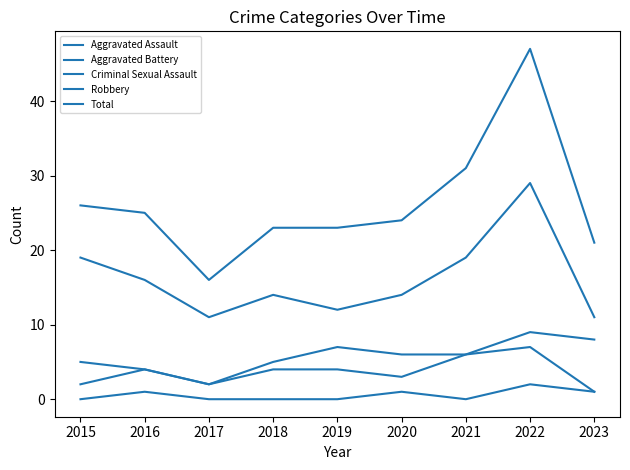

At which category is the sum across all series the highest?

2022